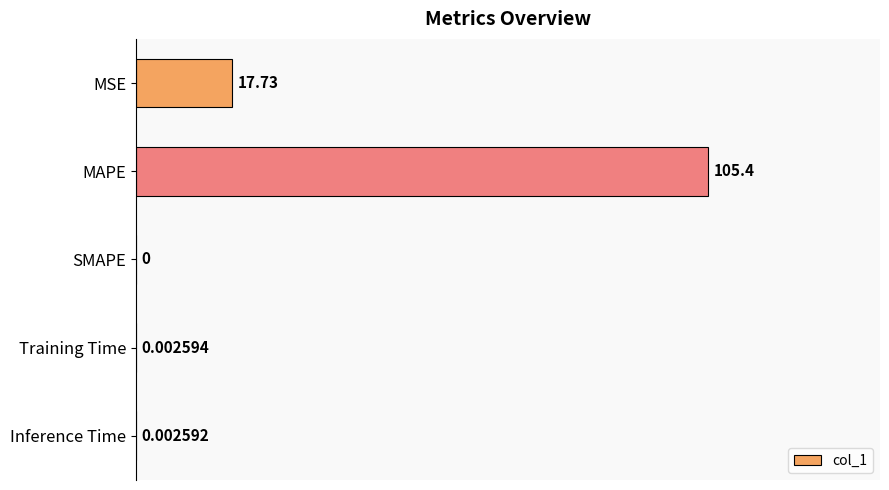

Which label corresponds to the largest value in the chart?

MAPE